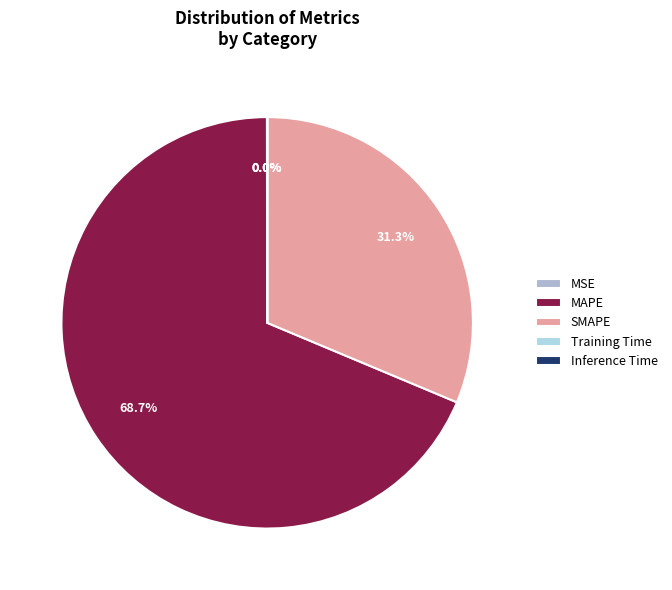

Which has a higher value, Training Time or SMAPE?

SMAPE